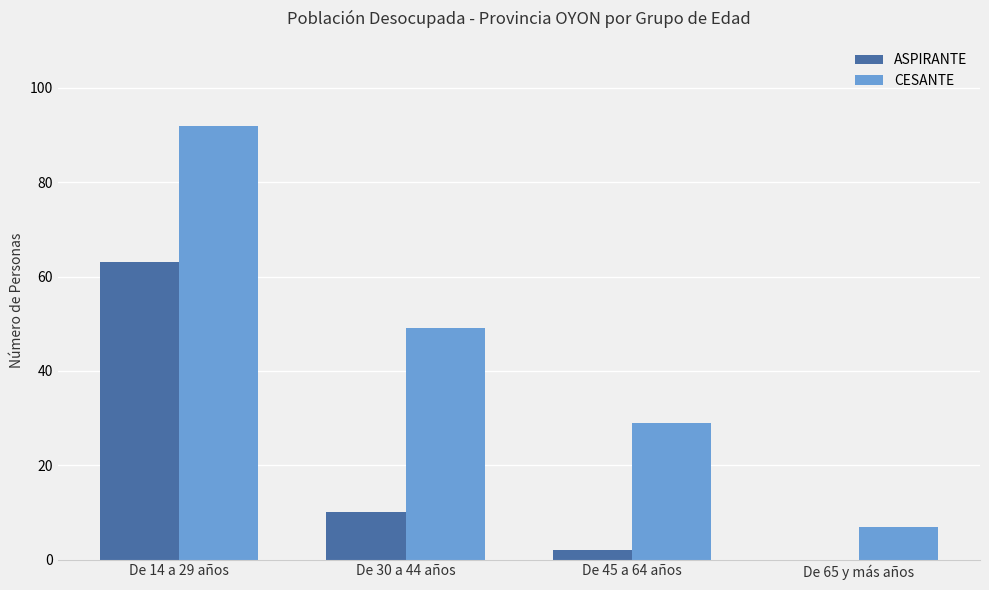

What is the spread (max minus min) of values at De 30 a 44 años?

39